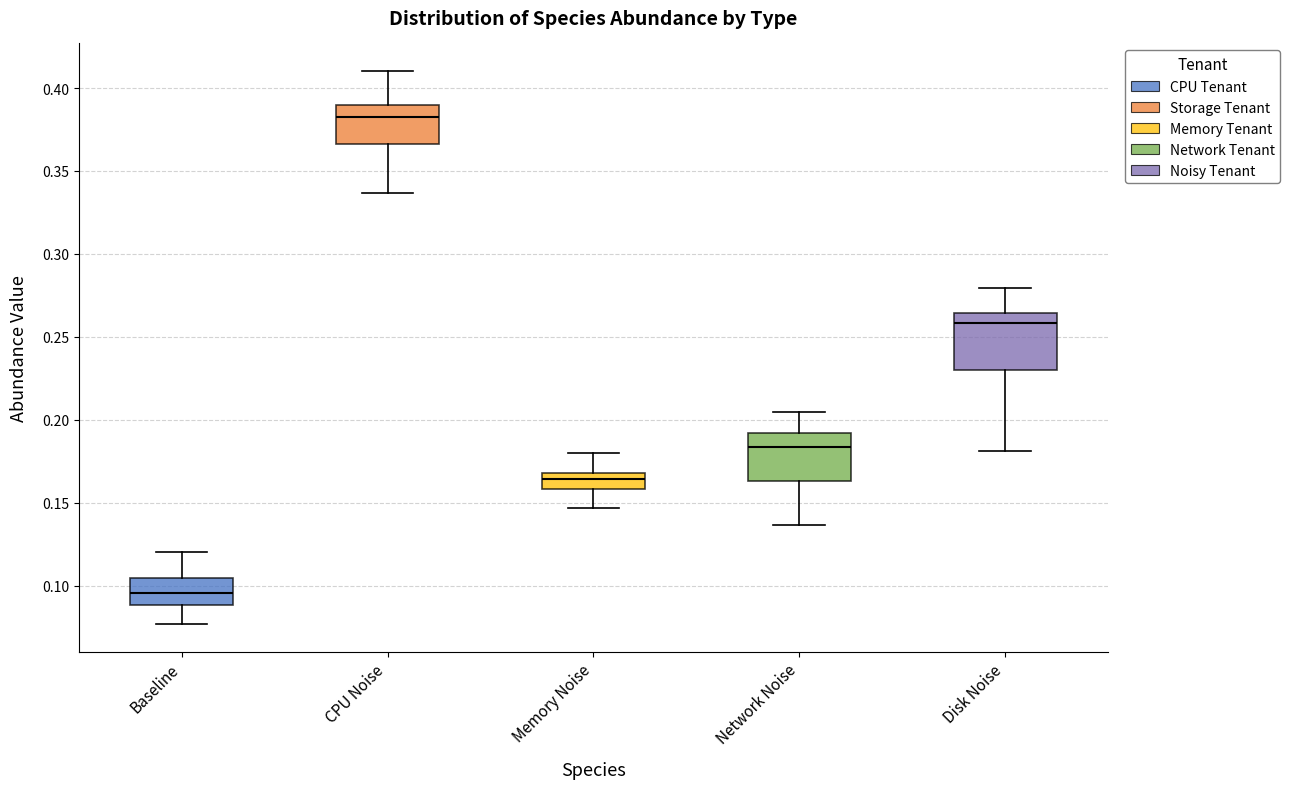

Which box has the lowest median line?

Baseline